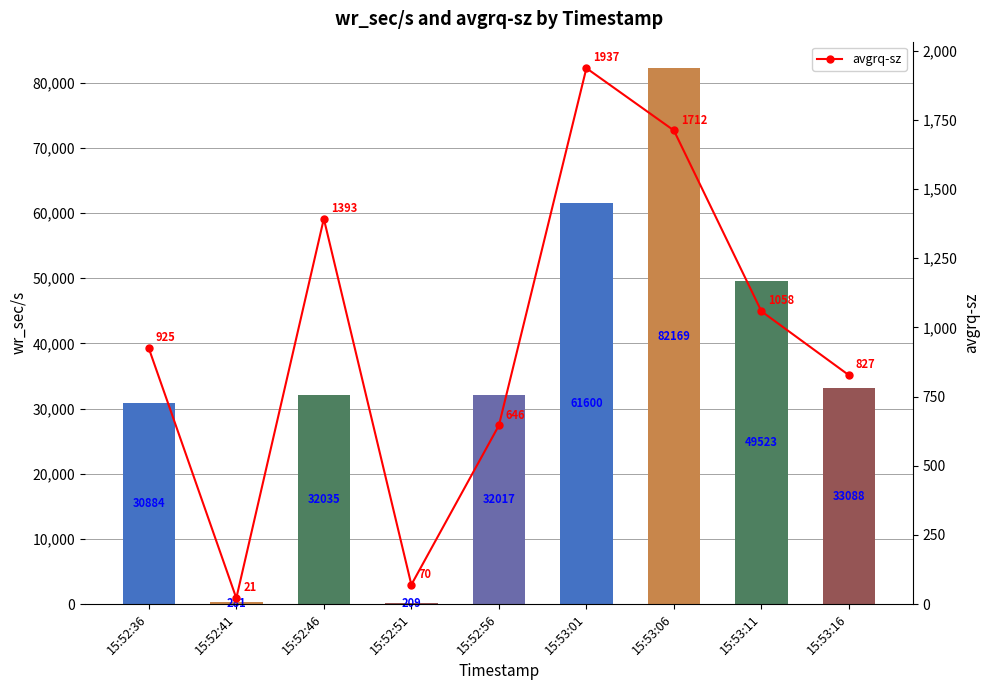

How many groups of bars are there?

9